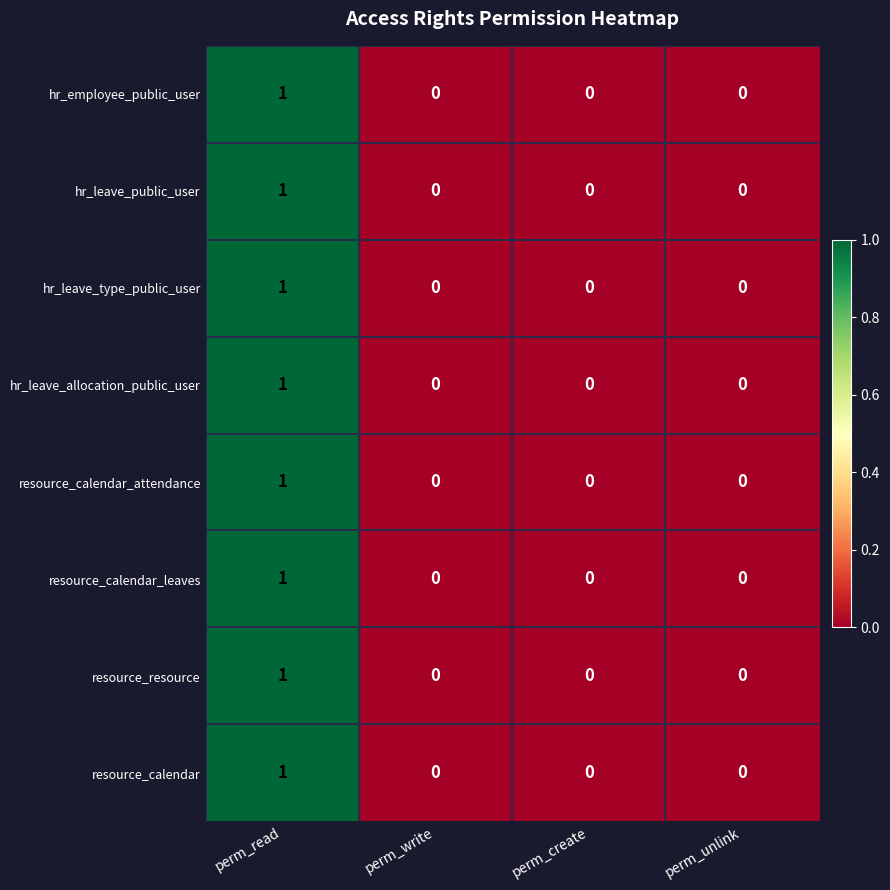

The resource_calendar_attendance series shows -1 at perm_create. True or false?

False